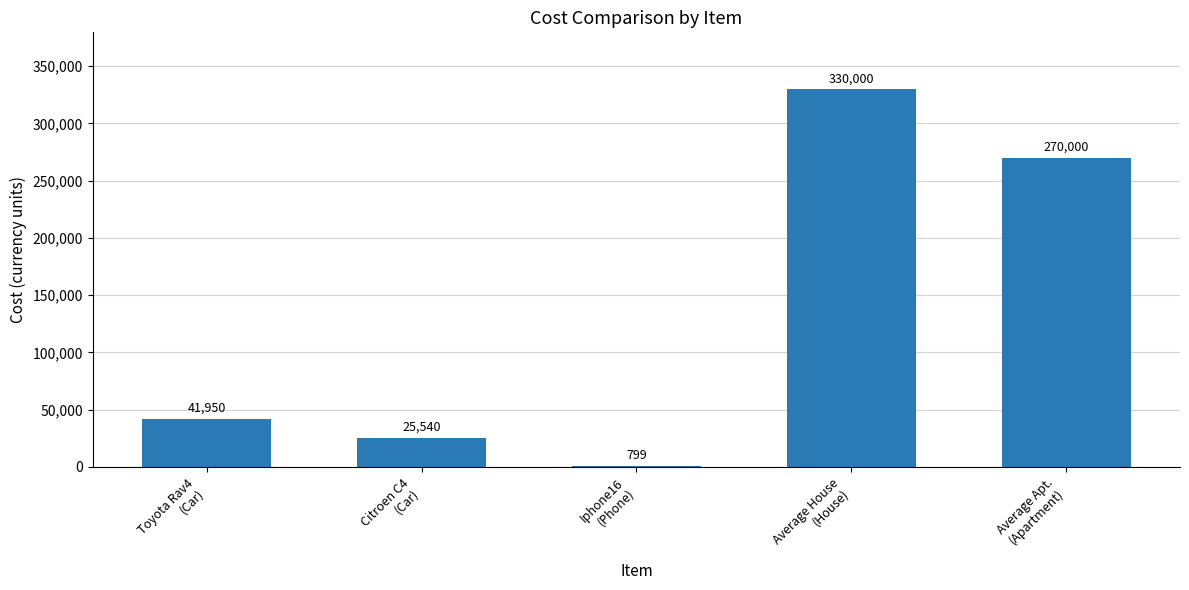

True or false: the data shows 41950 at Toyota Rav4
(Car).

True